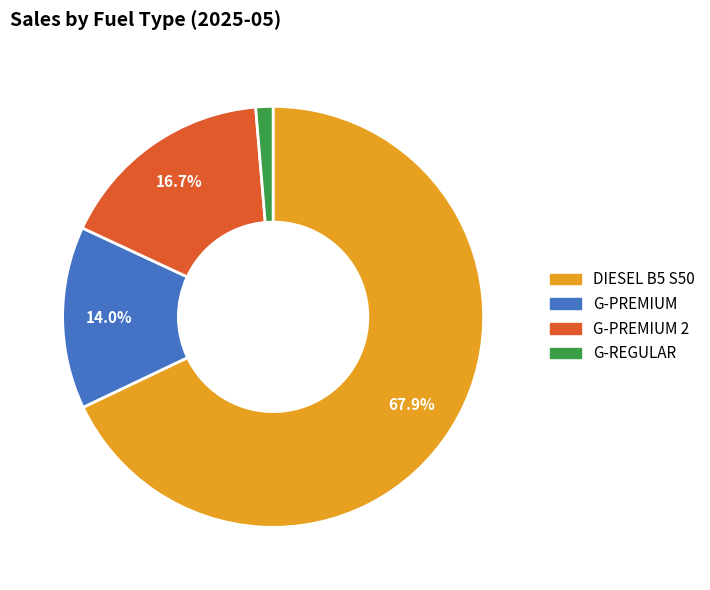

Does any single category account for the majority?

Yes